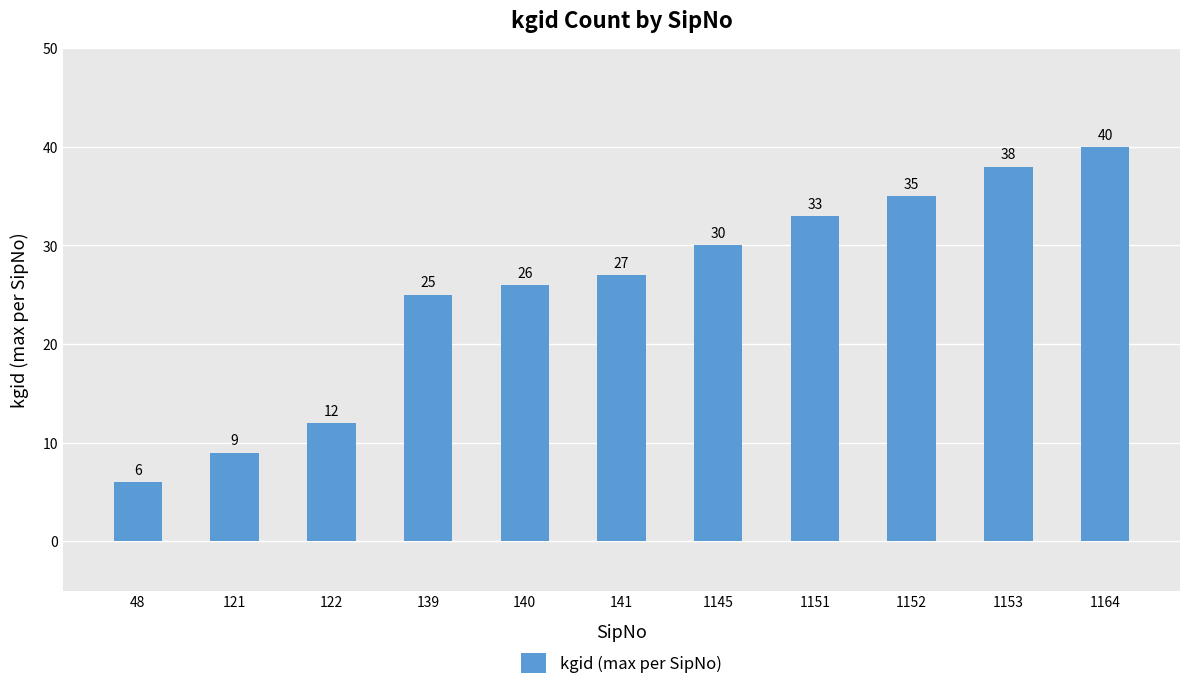

What is the sum of all values?

281